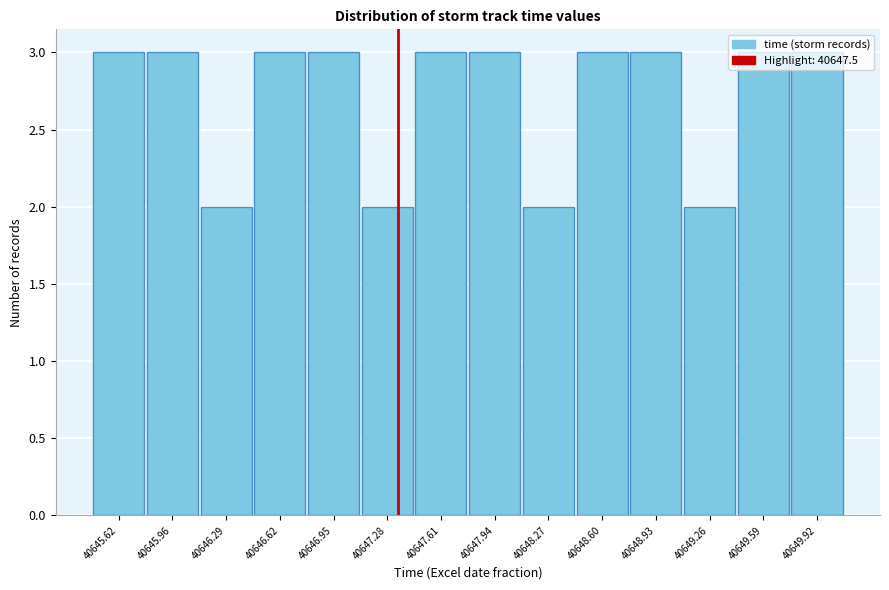

What position from the right is 40649.26?

3